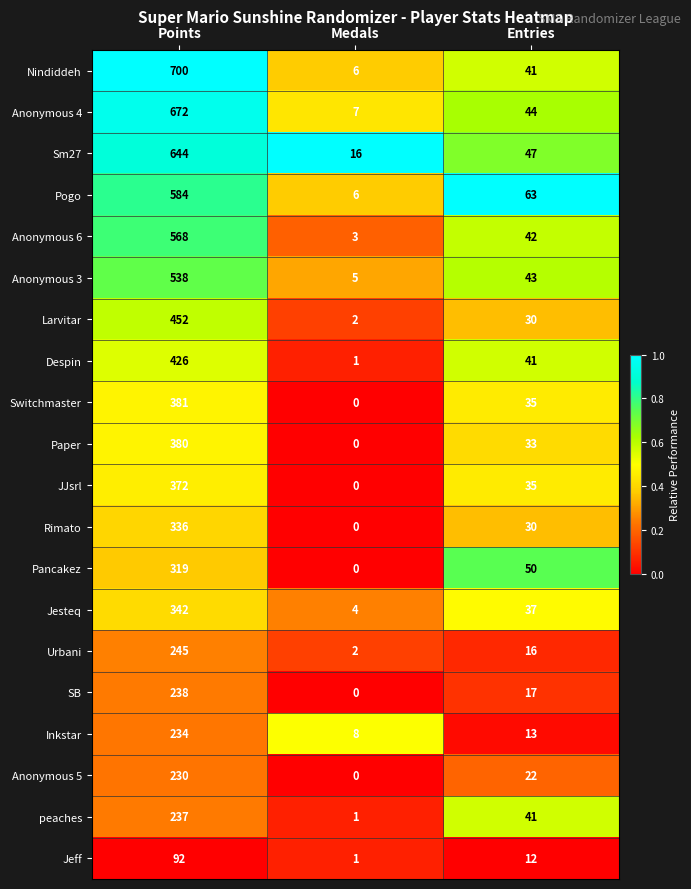

At which label does Pogo first exceed 63?

Points